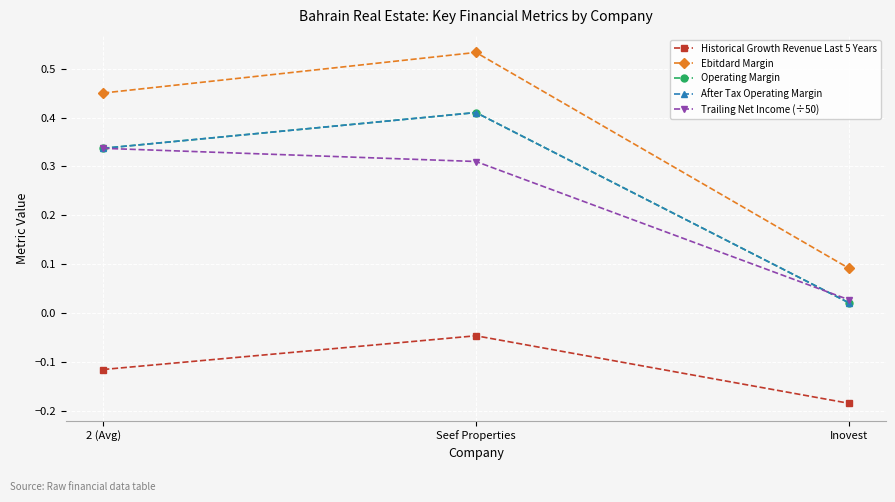

Rank the categories by After Tax Operating Margin value from lowest to highest.

Inovest, 2 (Avg), Seef Properties